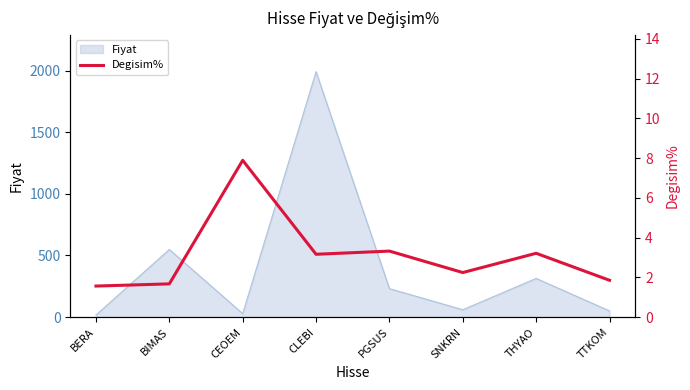

How many lines are shown in the chart?

1